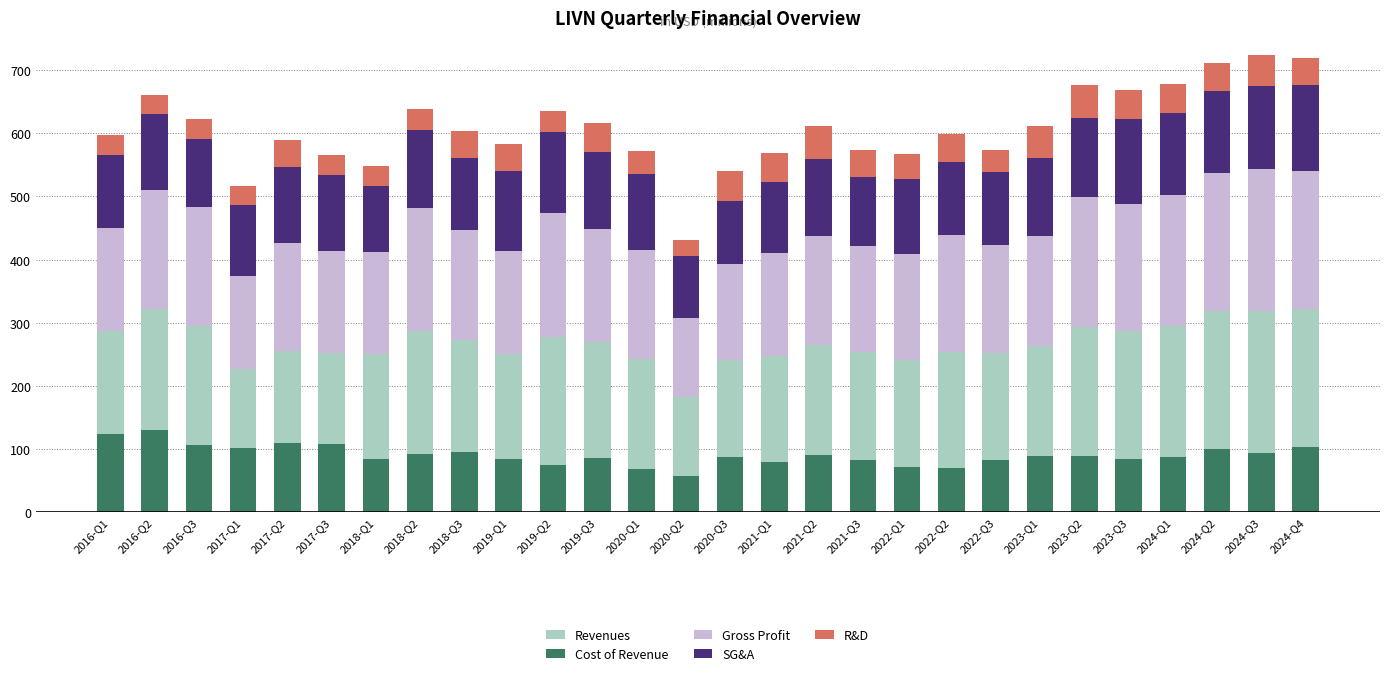

What is the highest value of the Gross Profit series?

225.3